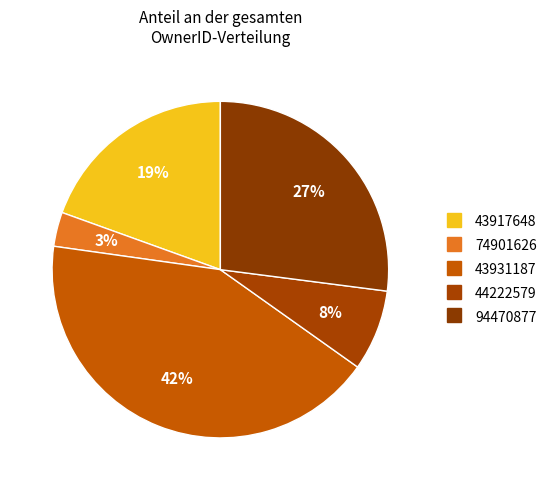

What percentage is the 43931187 slice, to the nearest percent?

42%